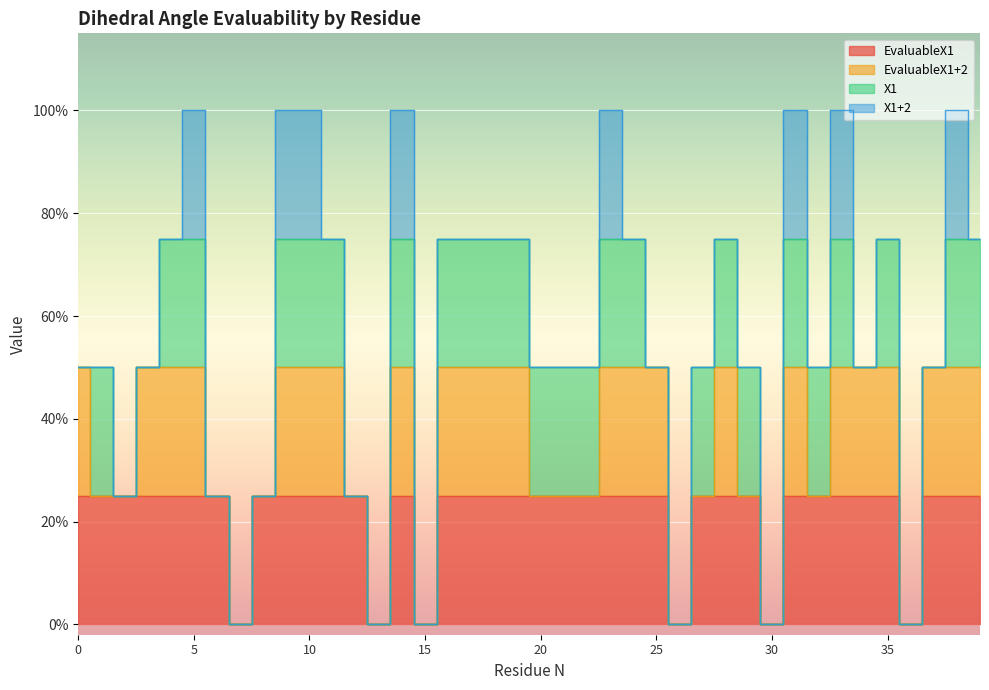

What is the total value across all series at 3?

2